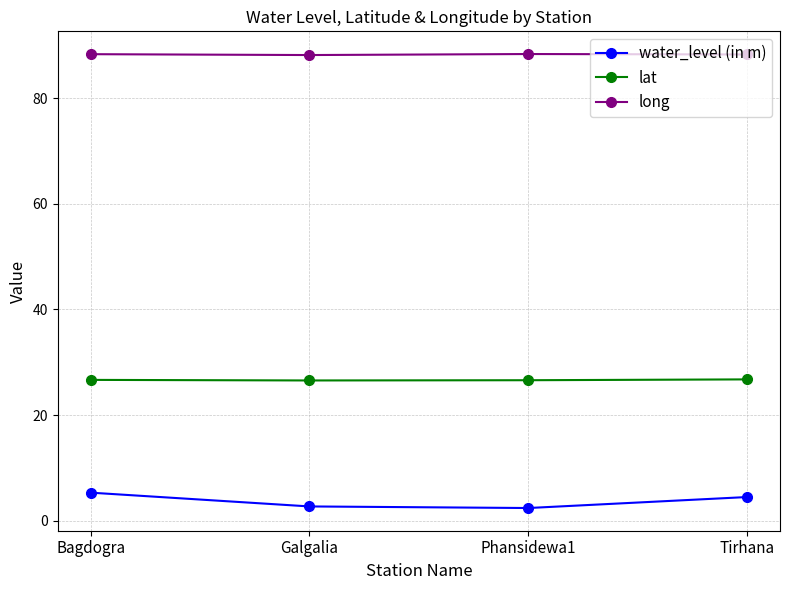

Does the chart display data point markers on the line(s)?

Yes